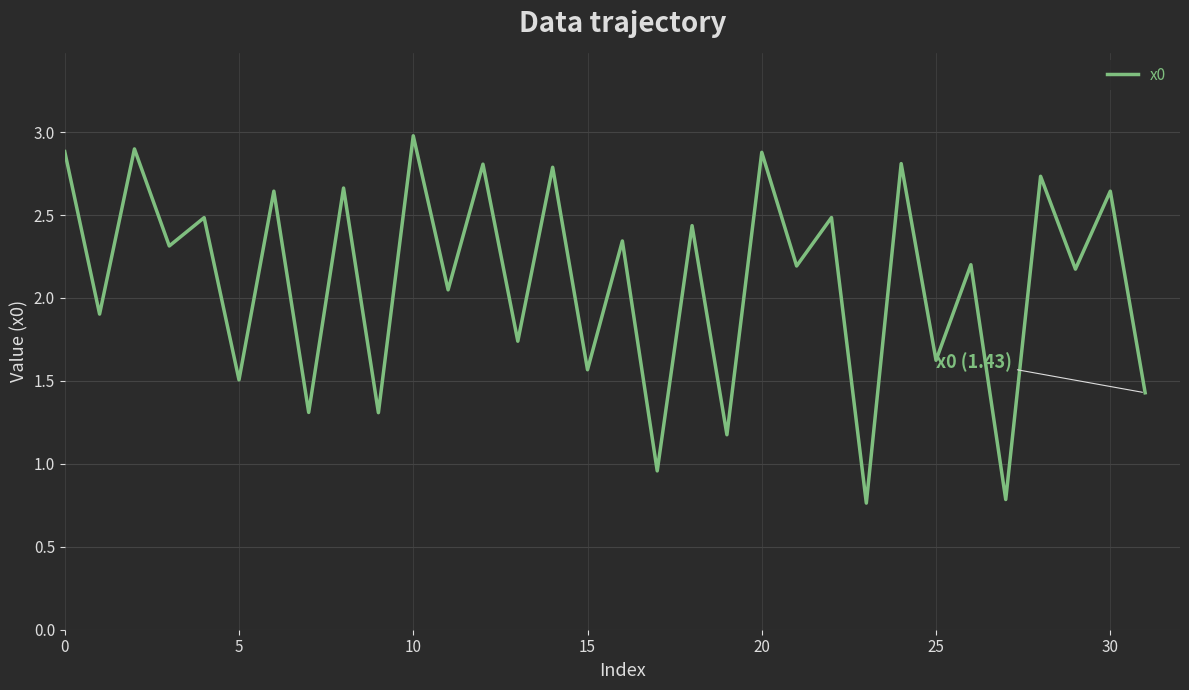

What is the difference between the maximum and minimum values?

2.2